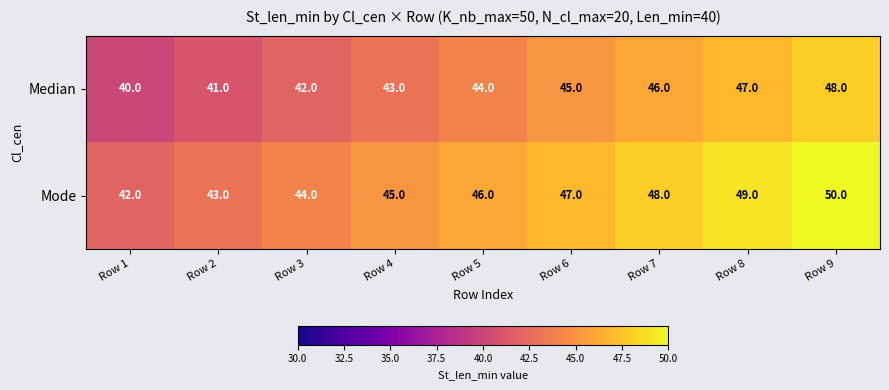

Reading right to left, extract all data points from this chart.

Median: 48	47	46	45	44	43	42	41	40
Mode: 50	49	48	47	46	45	44	43	42